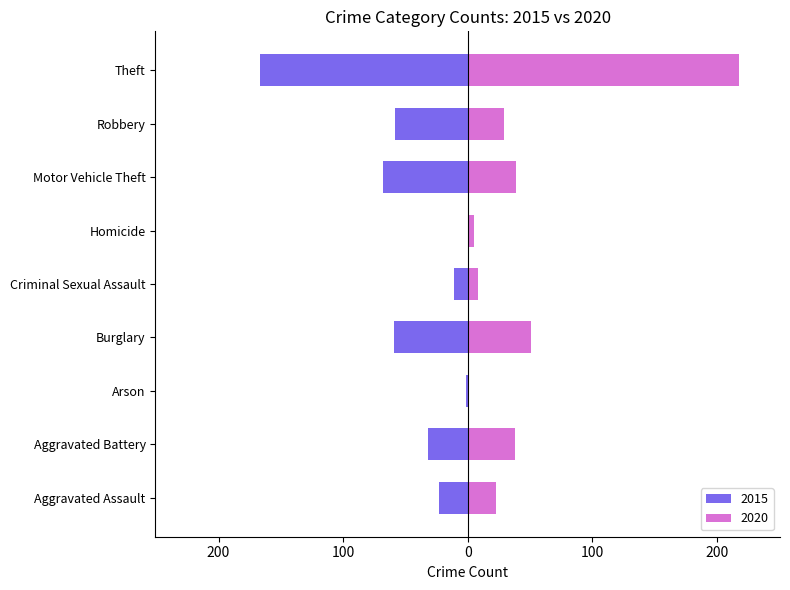

Are the bars horizontal?

Yes